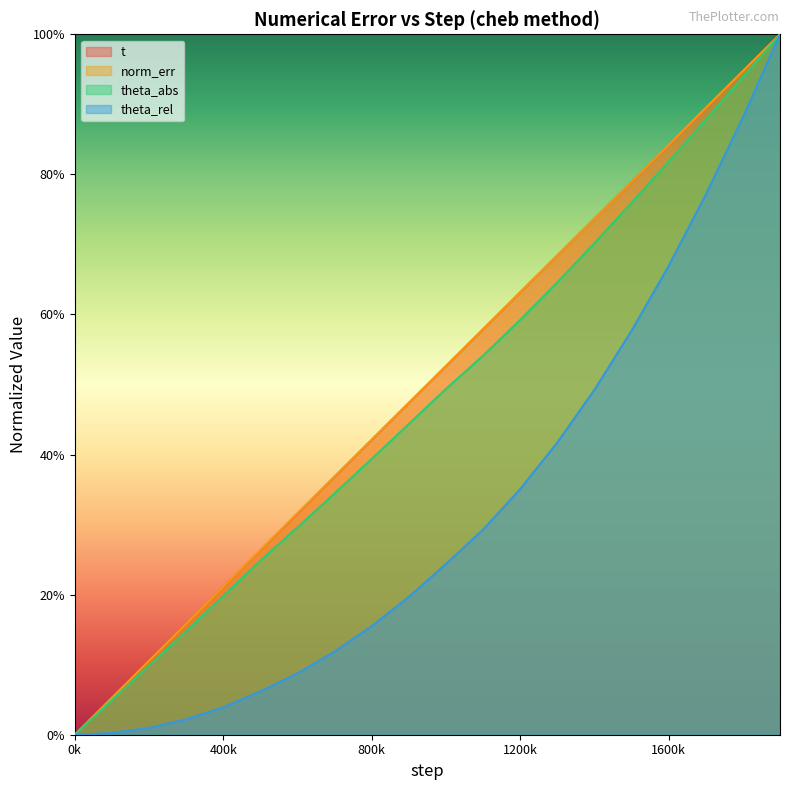

True or false: t and theta_abs cross at least once.

False